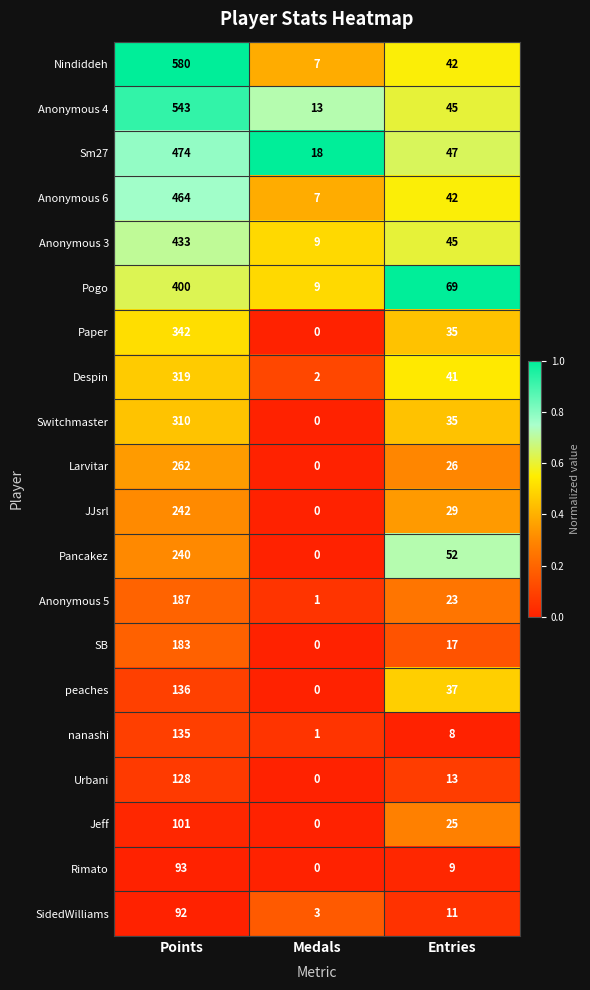

At how many categories does at least one series exceed 0?

3